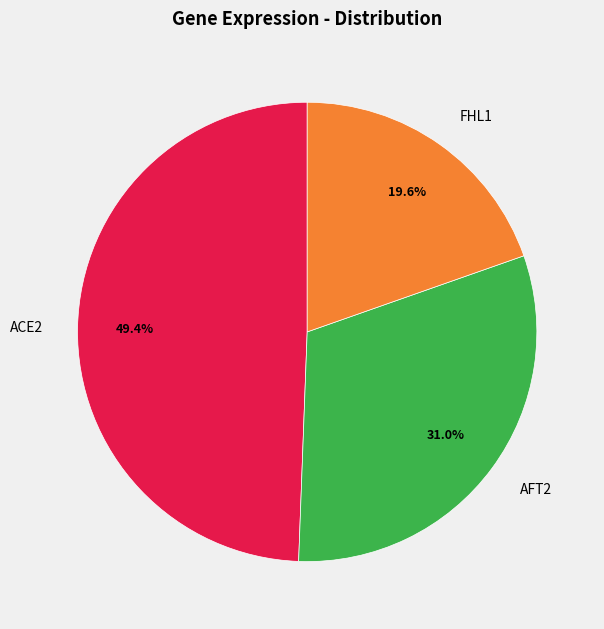

What is the smallest slice in the pie chart?

FHL1